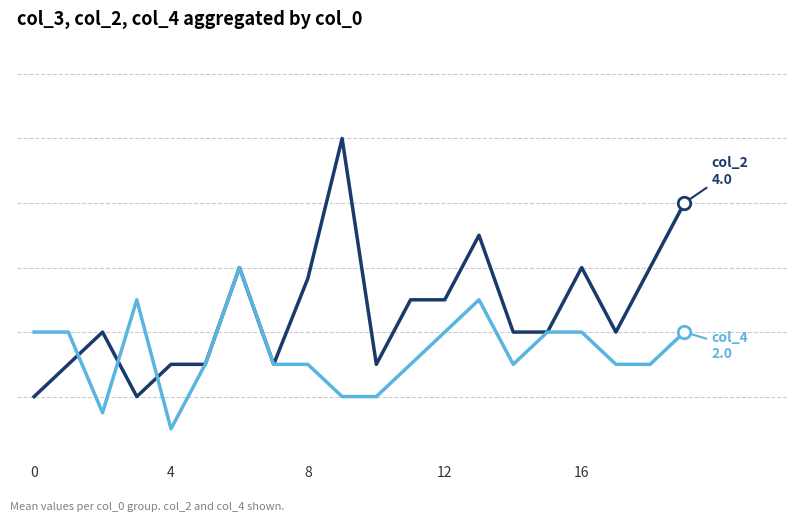

Does the chart display data point markers on the line(s)?

No